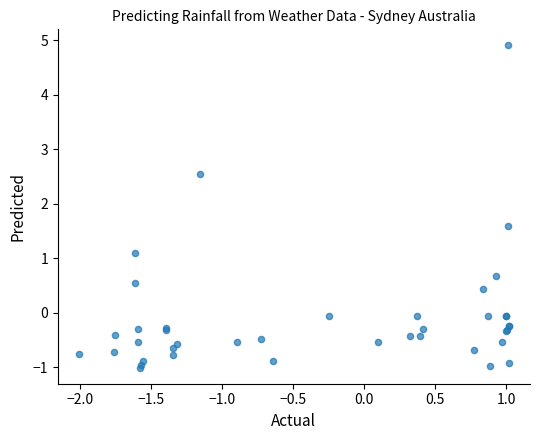

What Y value in the scatter plot is closest to 1?

1.1